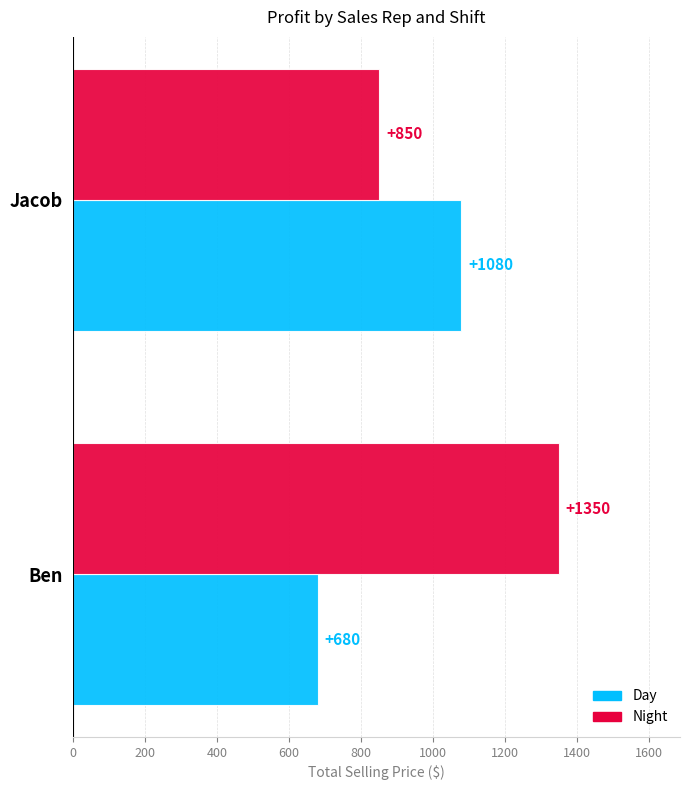

What is the sum of all Night values?

2200